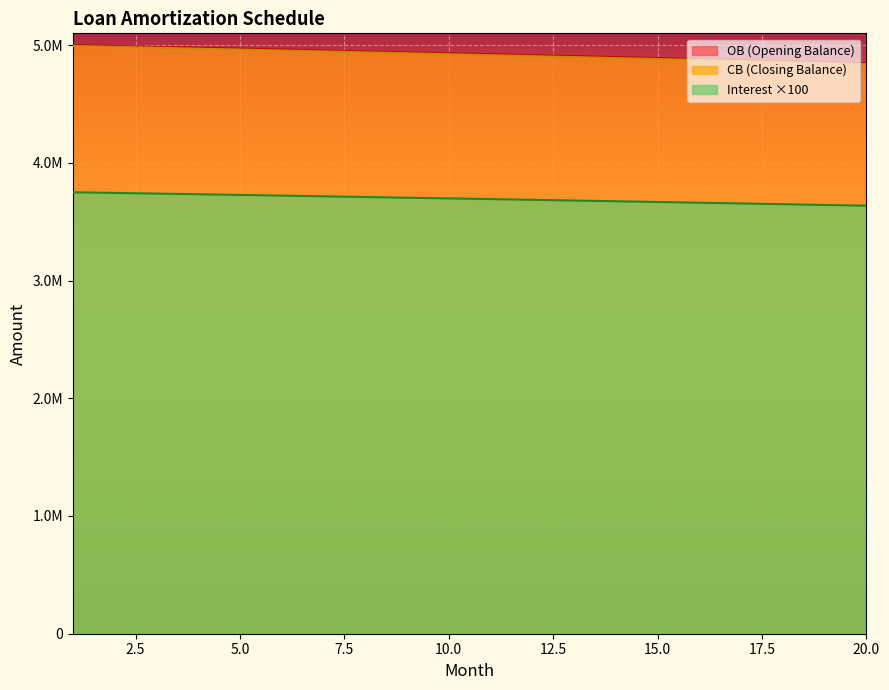

Is the value of CB at 3 greater than the value of OB at 4?

No